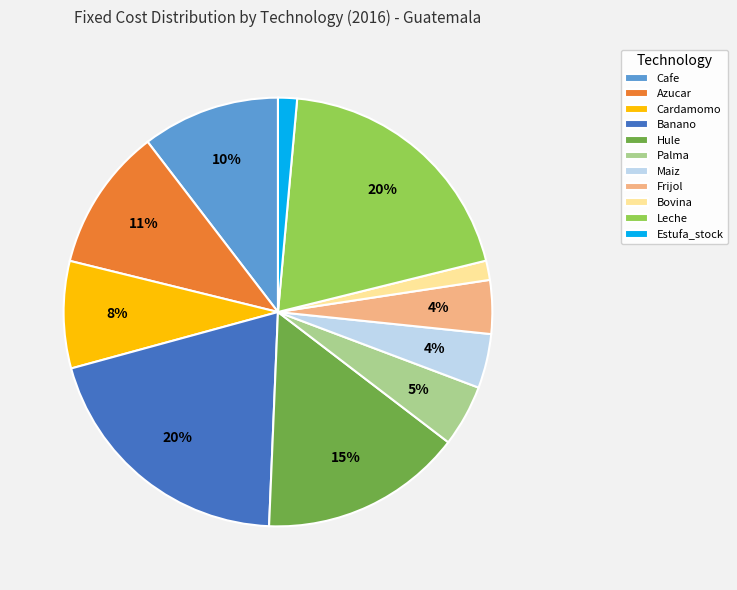

How many slices are in this pie chart?

11